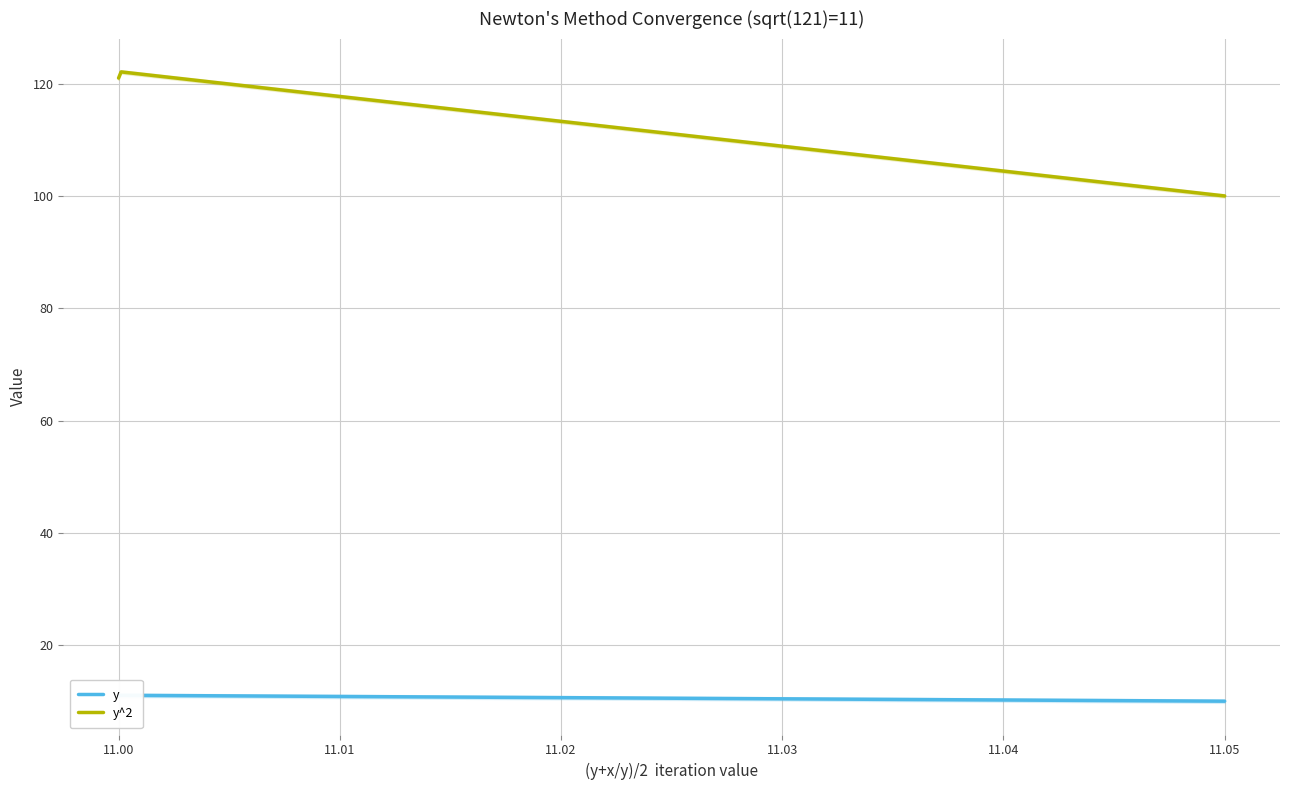

What is the average value of the y^2 series?

119.8